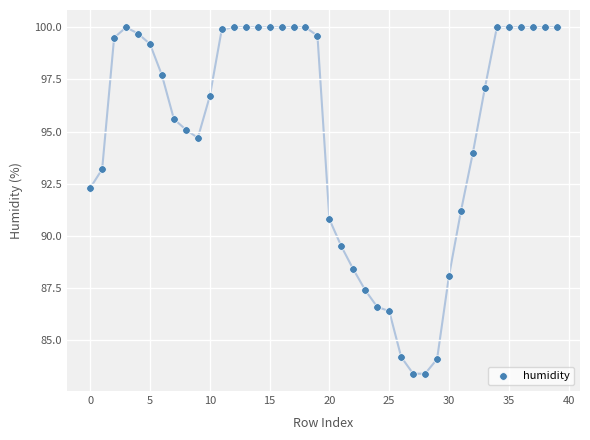

What is the range of Y values (max minus min)?

16.6